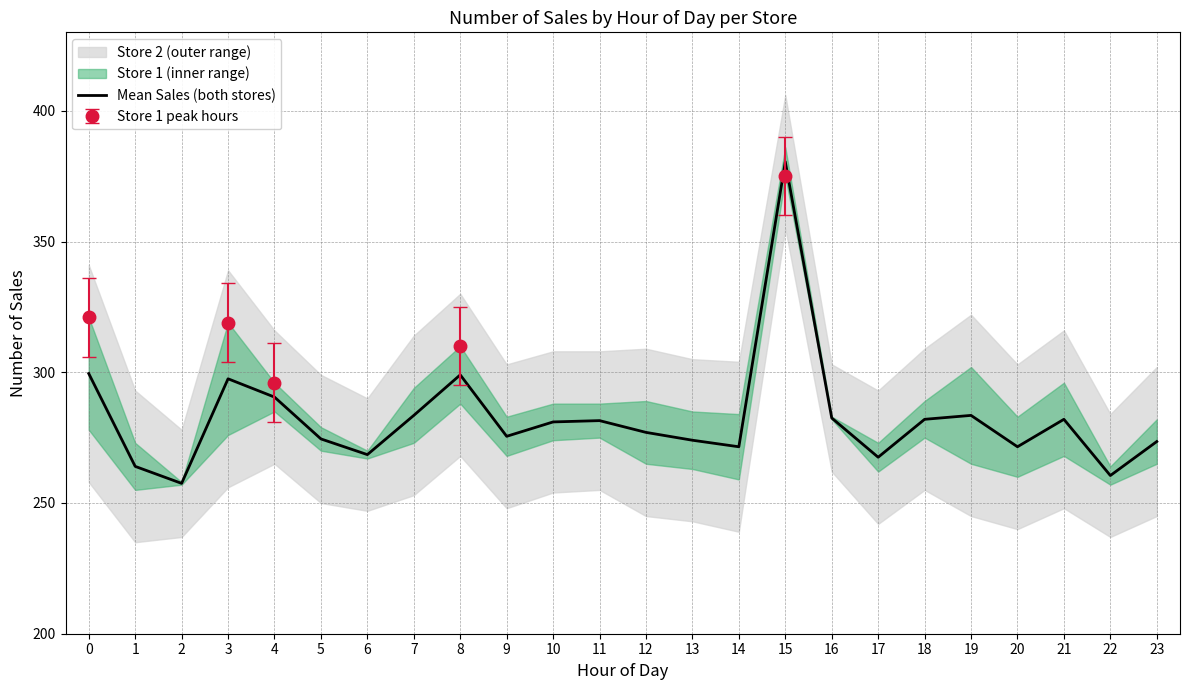

Which label corresponds to the largest value in the chart?

15